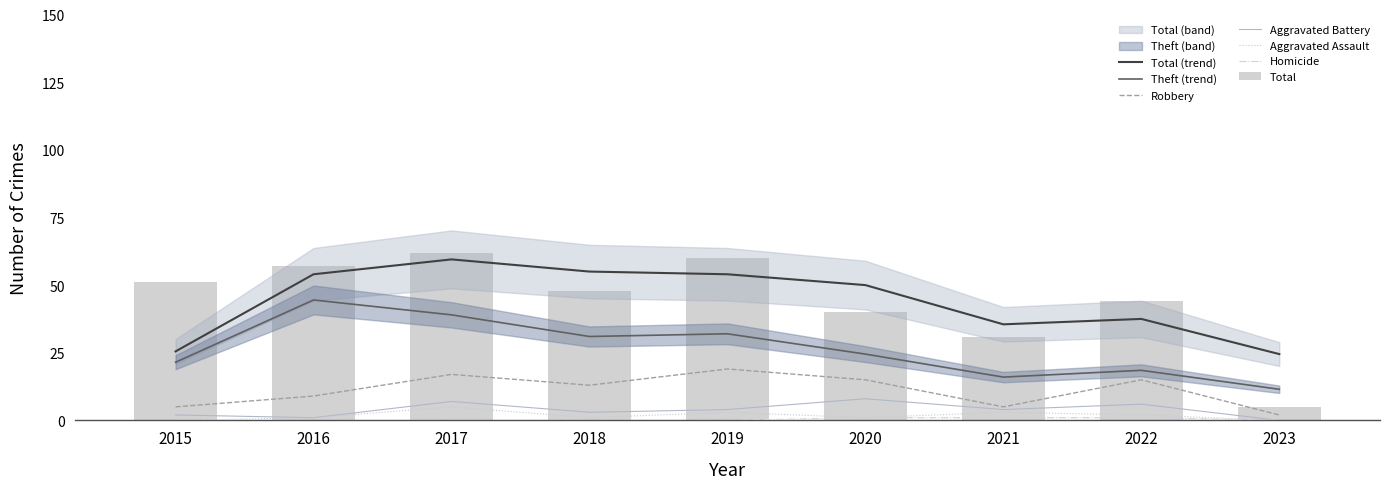

The value of Aggravated Battery at 2016 is 2. True or false?

False